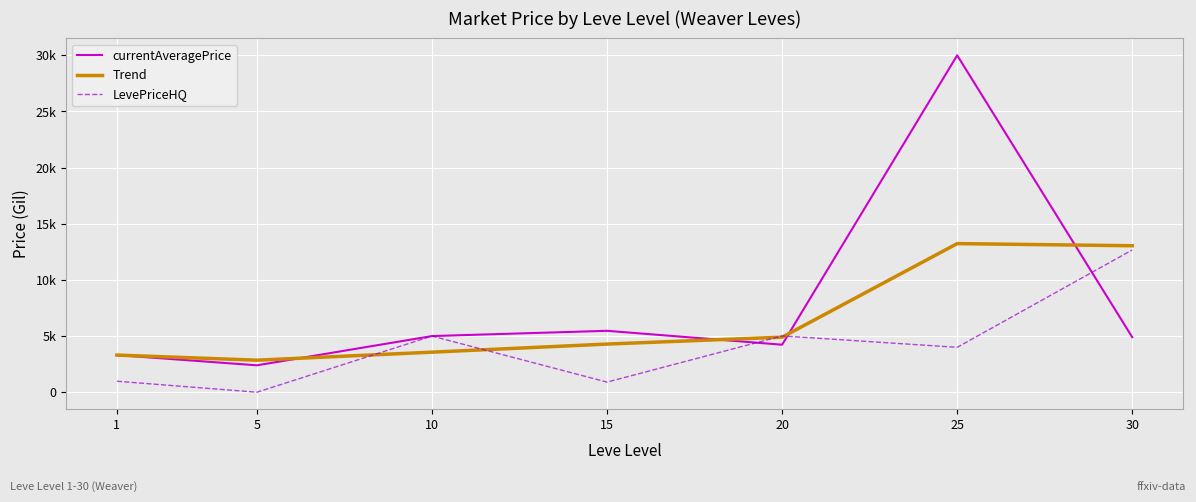

At which category is the sum across all series the highest?

25